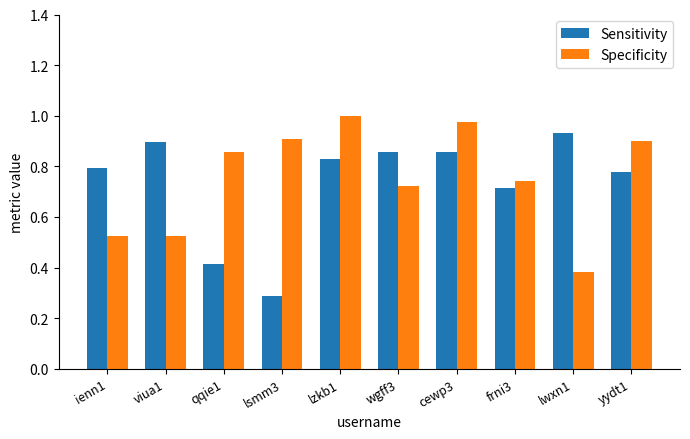

The value of Specificity at viua1 is 0.9. True or false?

False